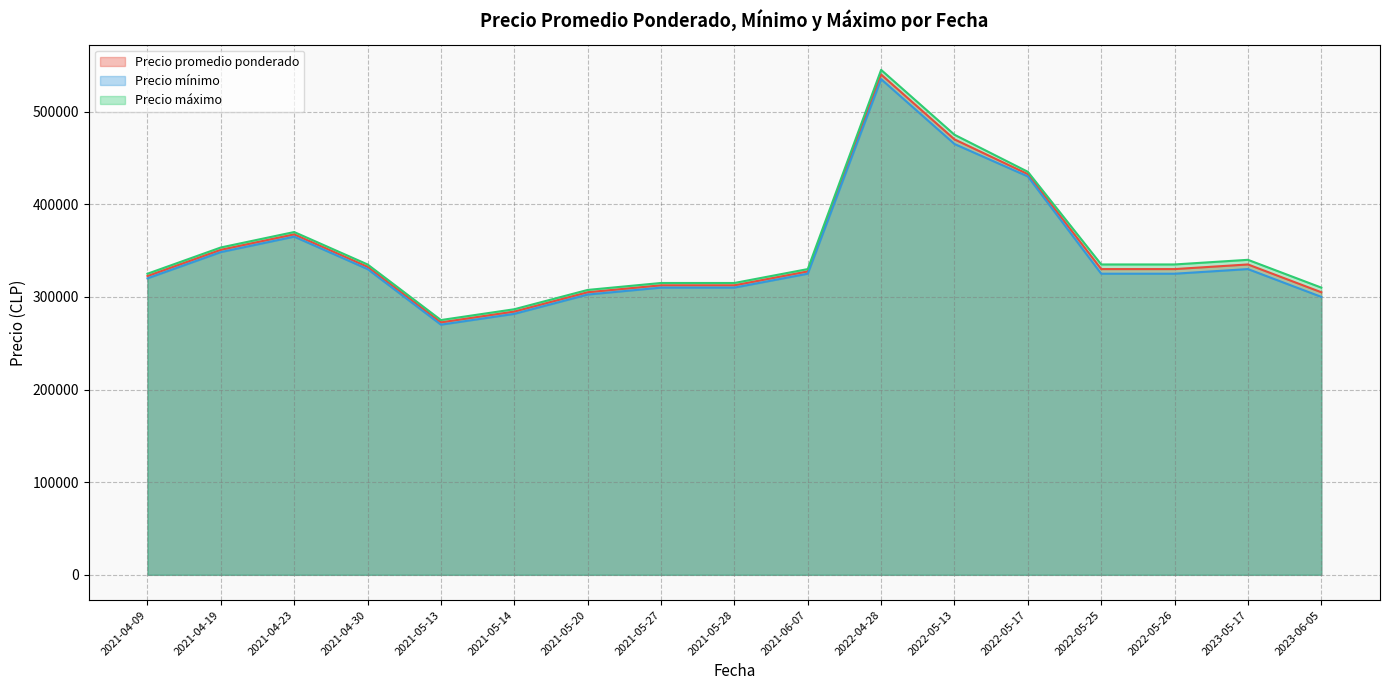

Is the value of Precio promedio ponderado at 2021-04-30 greater than the value of Precio mínimo at 2021-04-09?

Yes